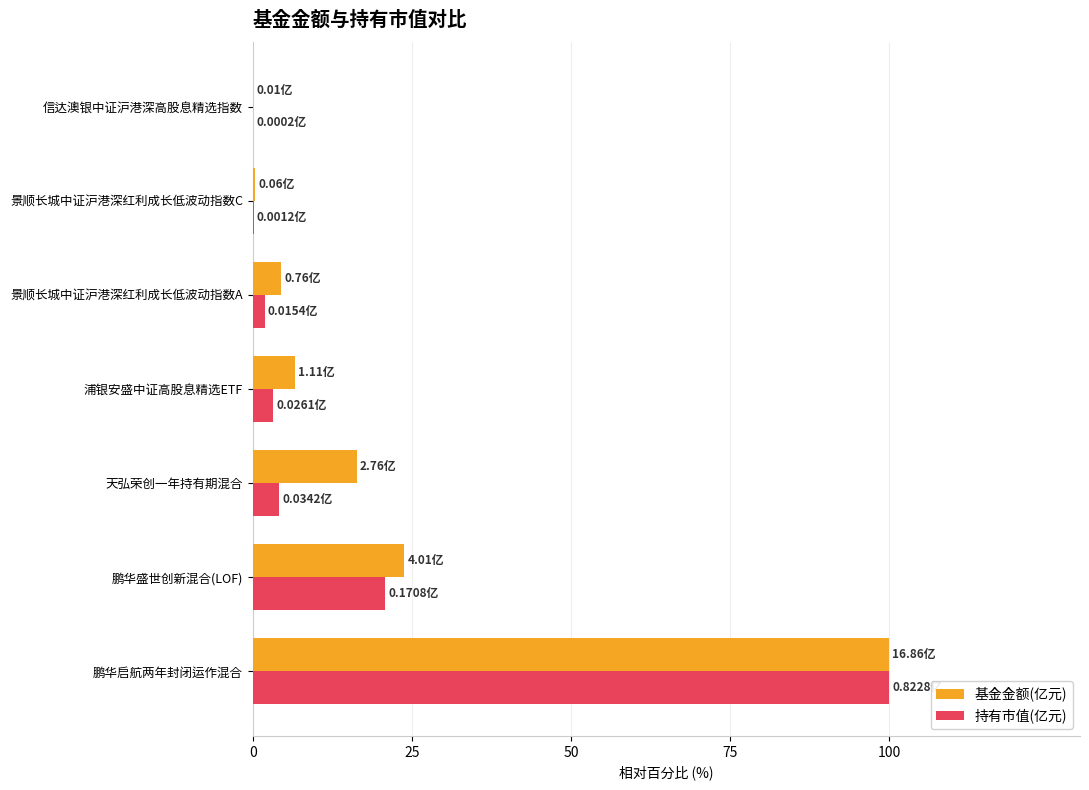

Where is 基金金额(亿元) nearest to the value 50?

鹏华盛世创新混合(LOF)